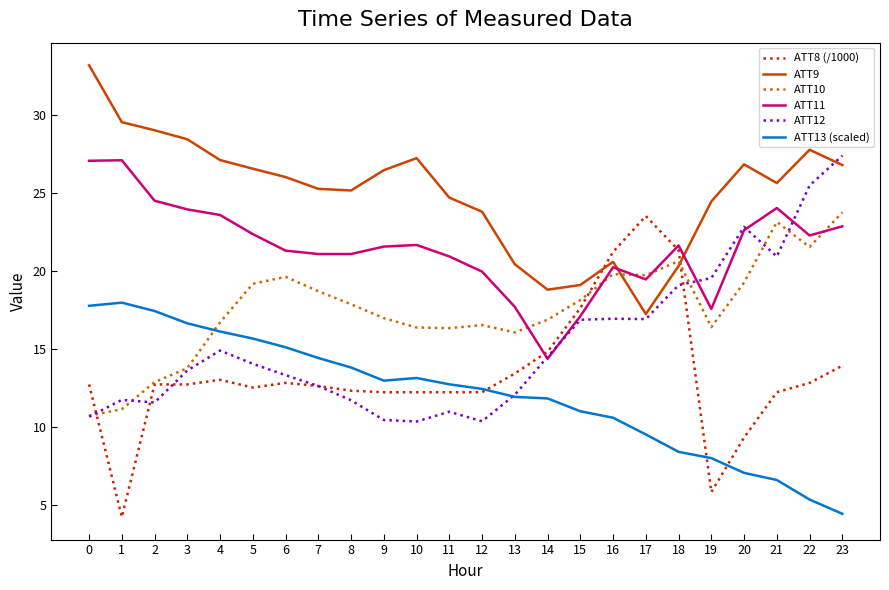

True or false: ATT12 and ATT11 intersect in this chart.

True